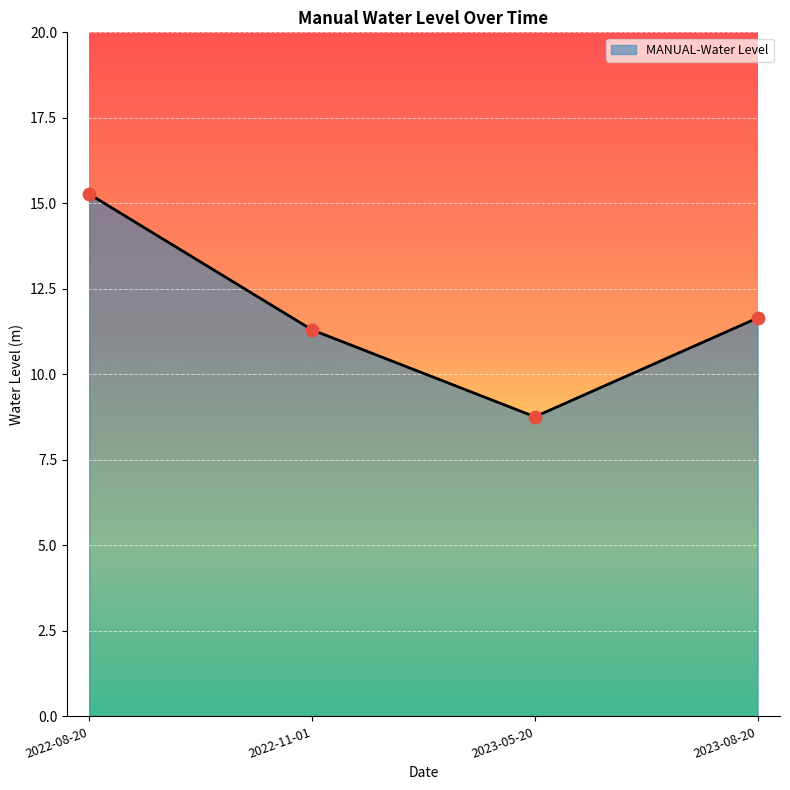

Approximately how many times larger is the value at 2023-08-20 compared to 2022-11-01?

1.0